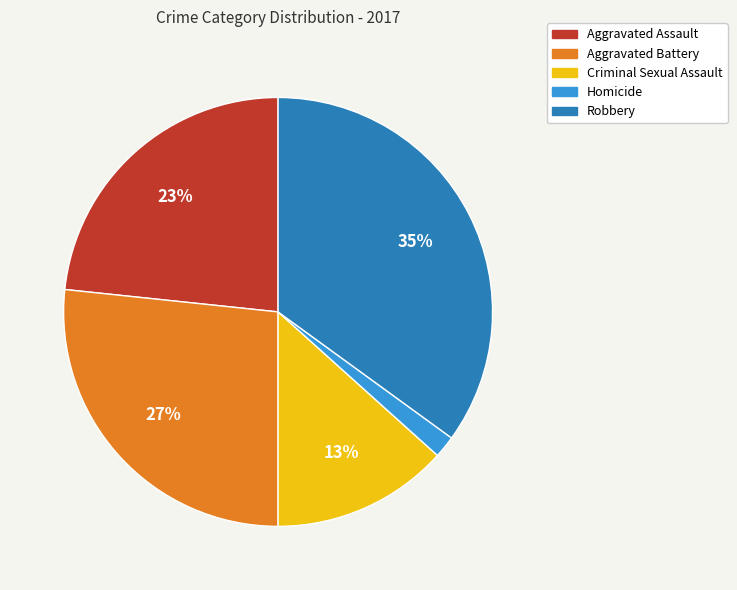

To the nearest percent, what is the difference between the largest and smallest slice percentages?

33%